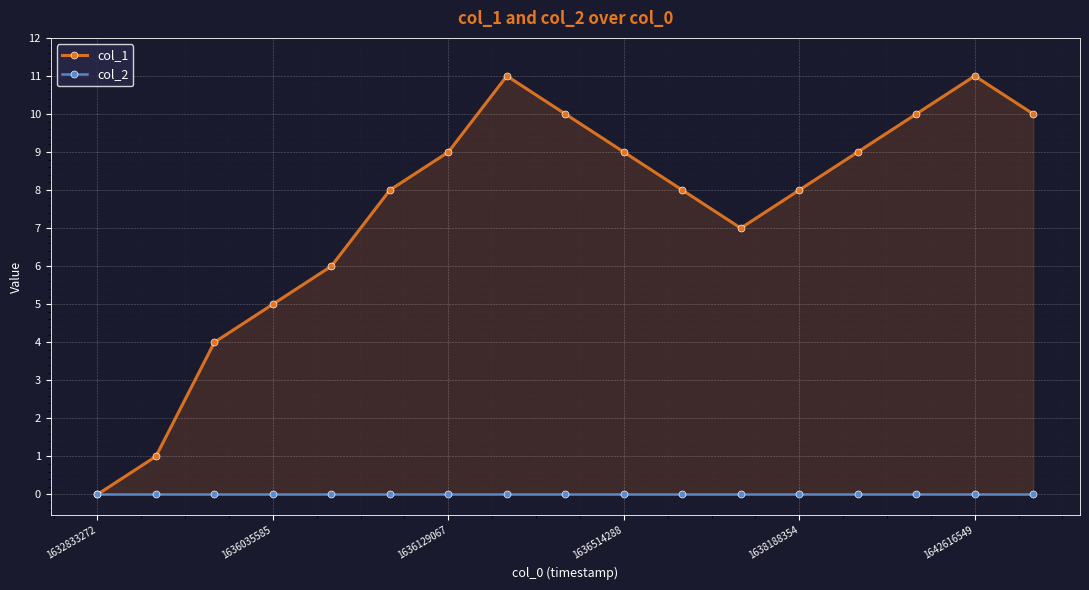

Which category has the highest value in the col_1 series?

7